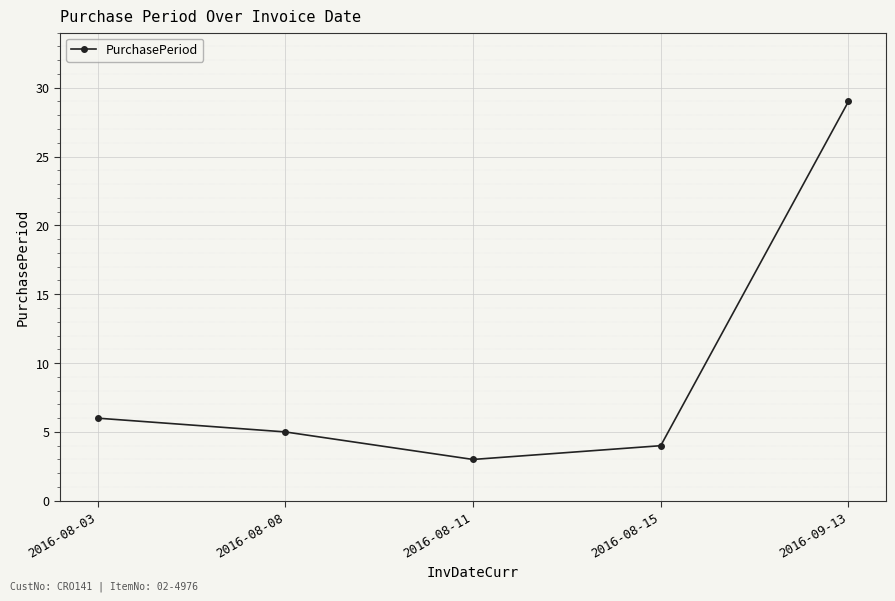

Which label corresponds to the smallest value in the chart?

2016-08-11